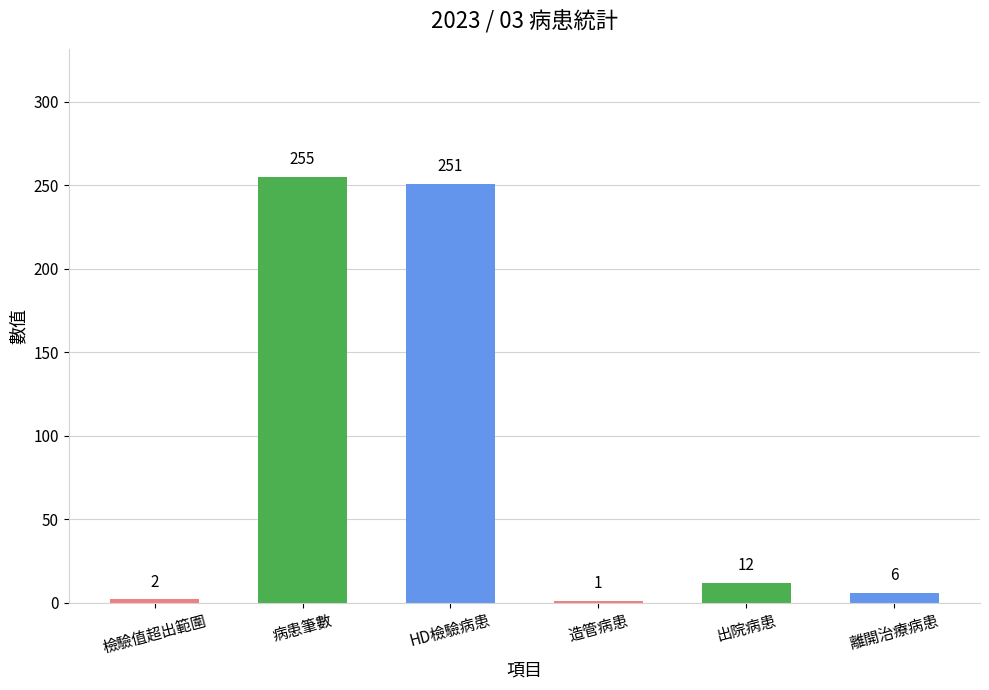

What is the difference between the second highest and minimum values?

250